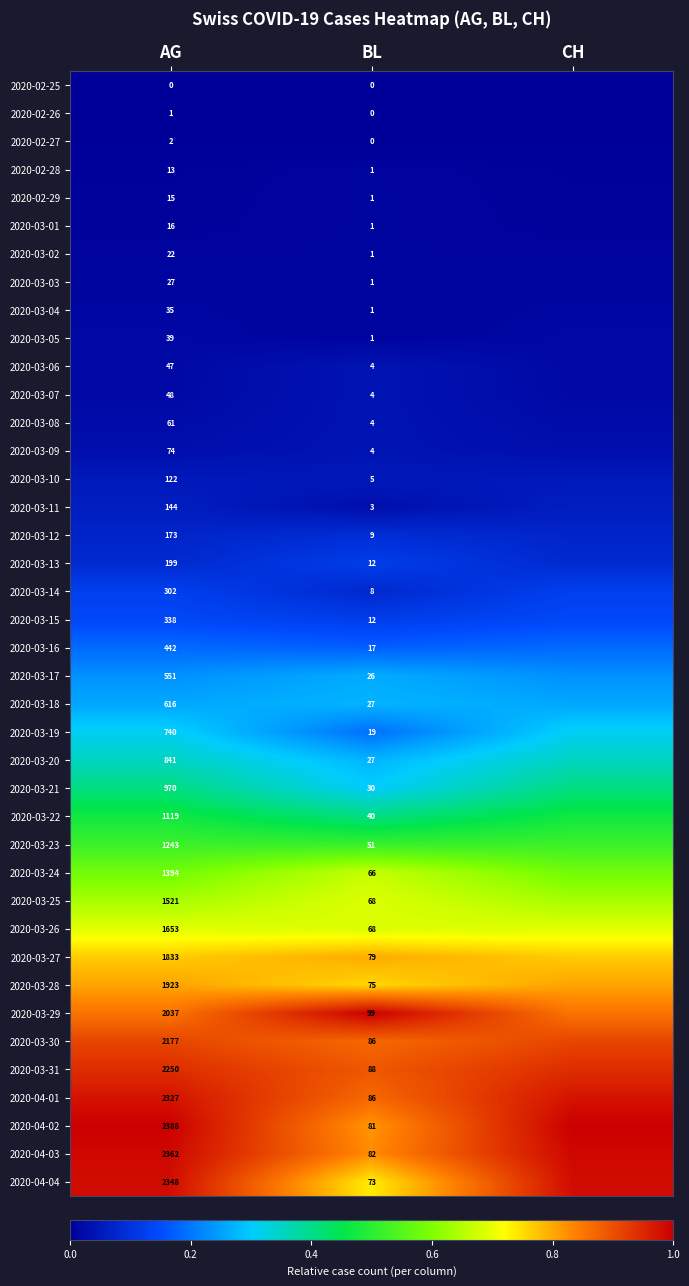

True or false: 2020-03-31 has a value of 1.3 at CH.

False